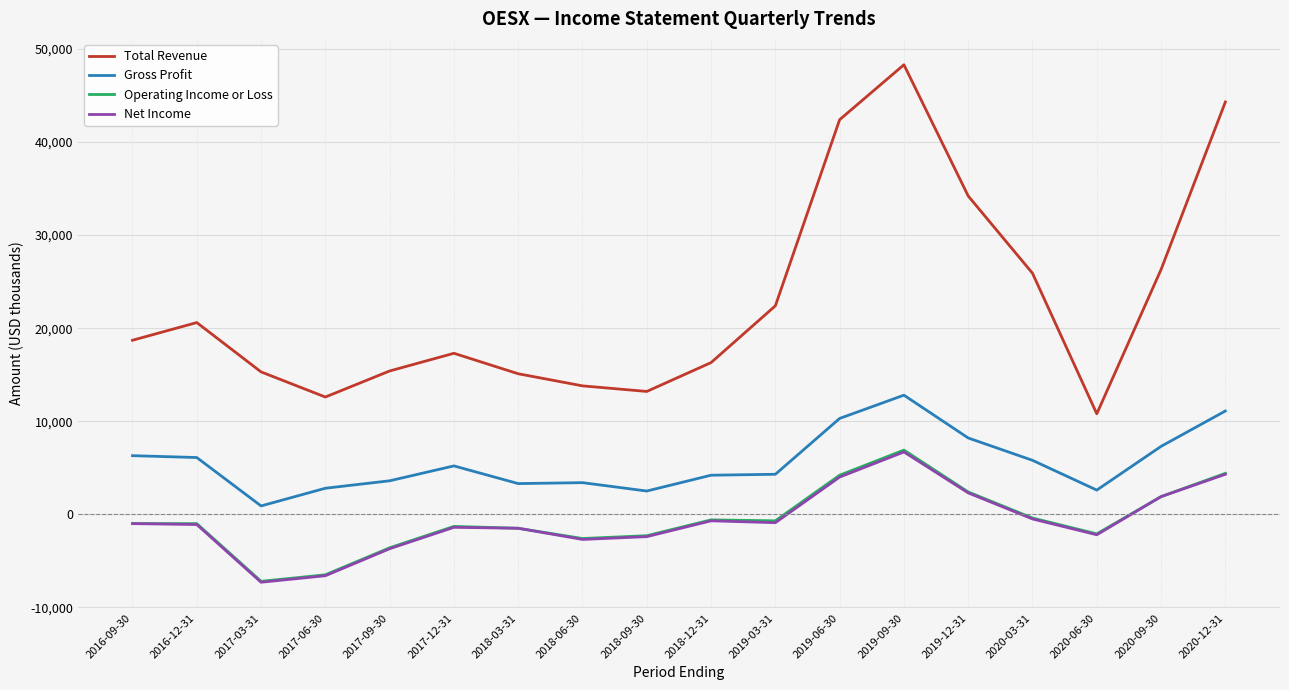

What is the average value of the Operating Income or Loss series?

-611